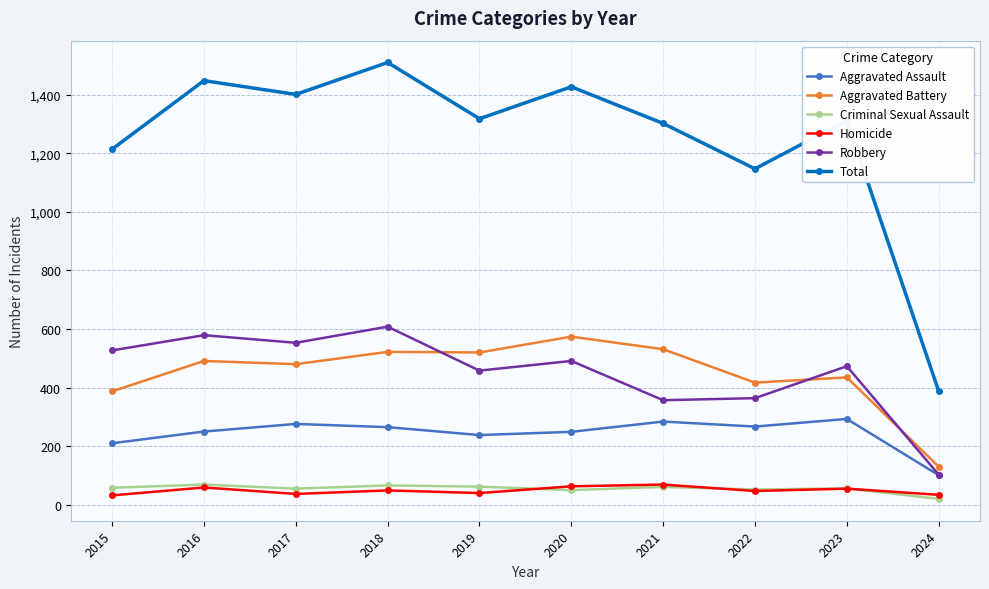

How many lines are shown in the chart?

6